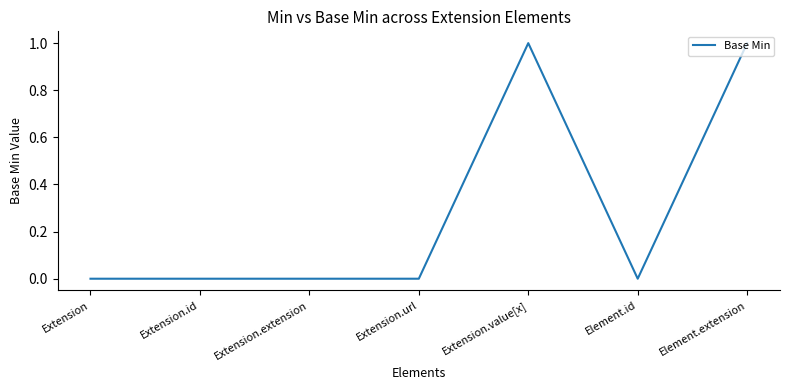

Does the chart have visible grid lines?

No